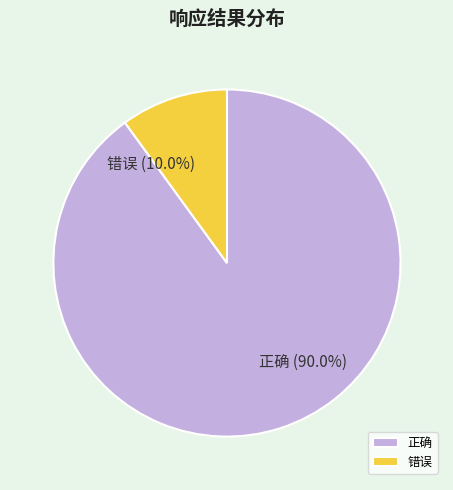

What percentage is the 正确 slice, to the nearest percent?

90%